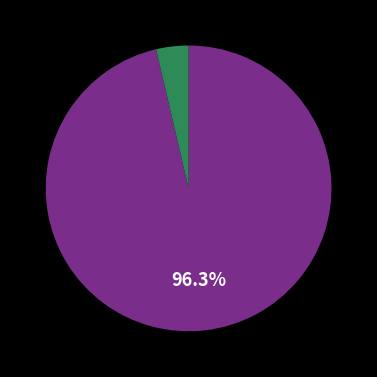

How many segments does this pie chart have?

2